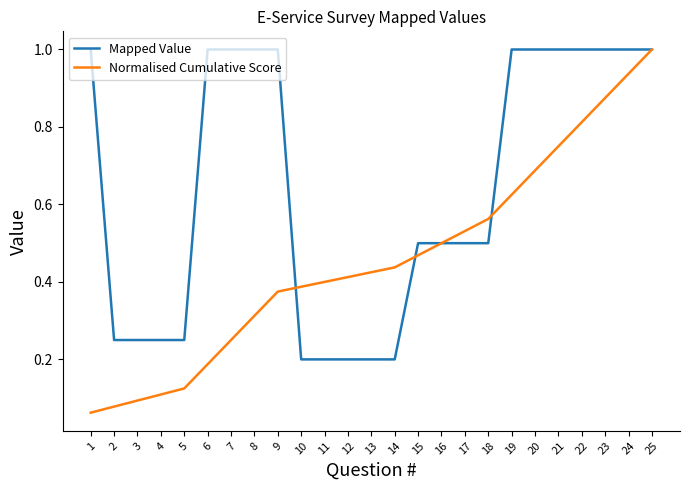

How many distinct data groups are displayed?

2